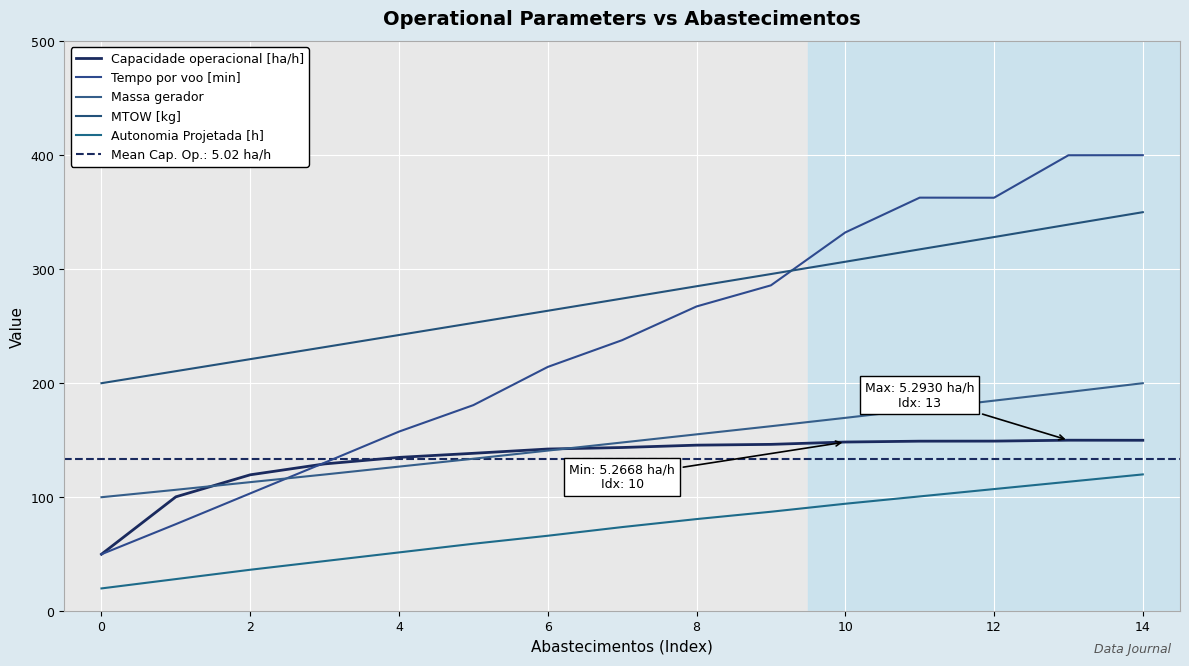

At which category is the sum across all series the highest?

14